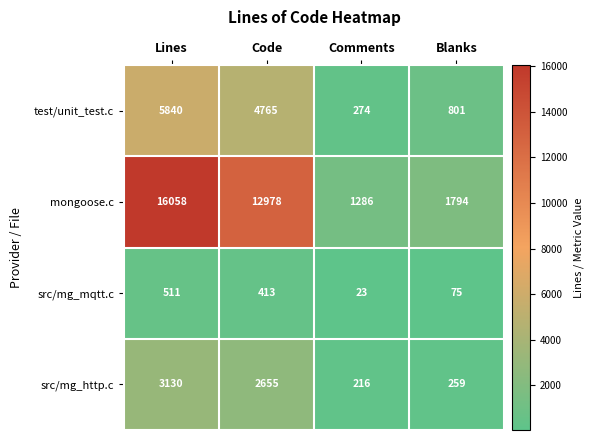

List the labels in order of test/unit_test.c value, largest first.

Lines, Code, Blanks, Comments